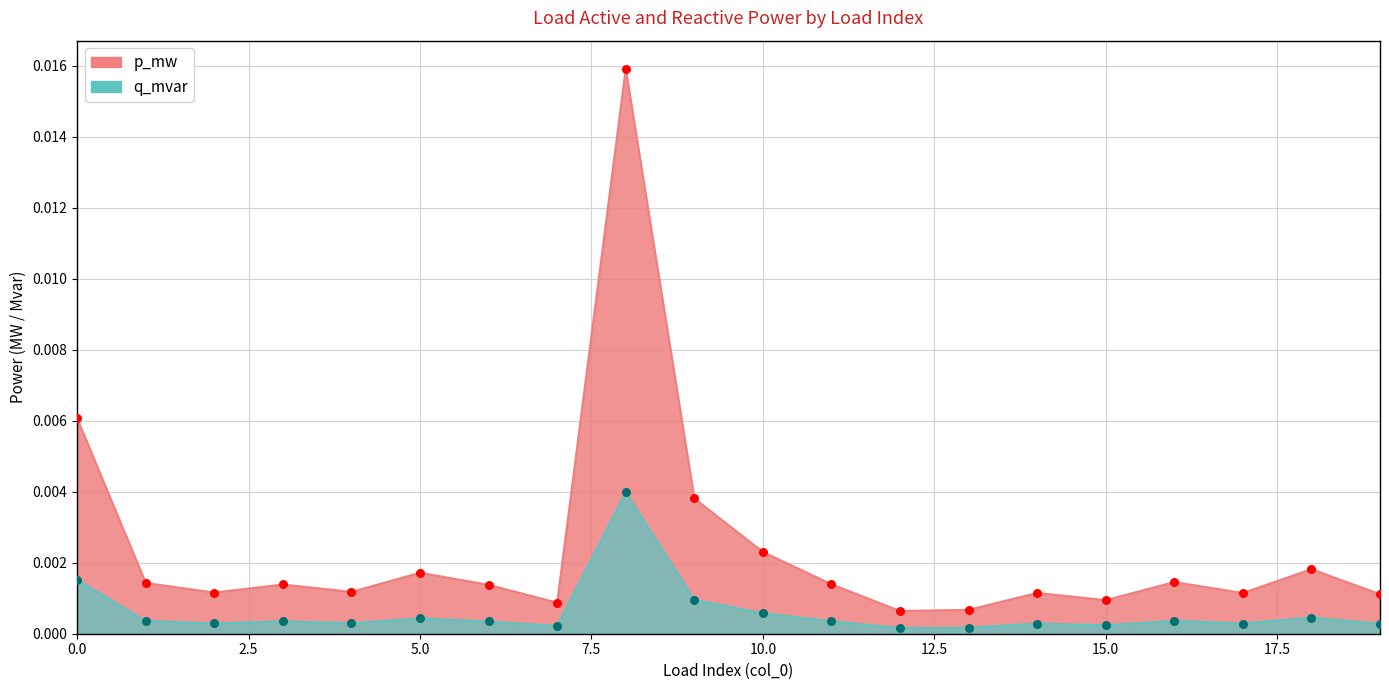

Which series reaches the minimum Y coordinate?

q_mvar